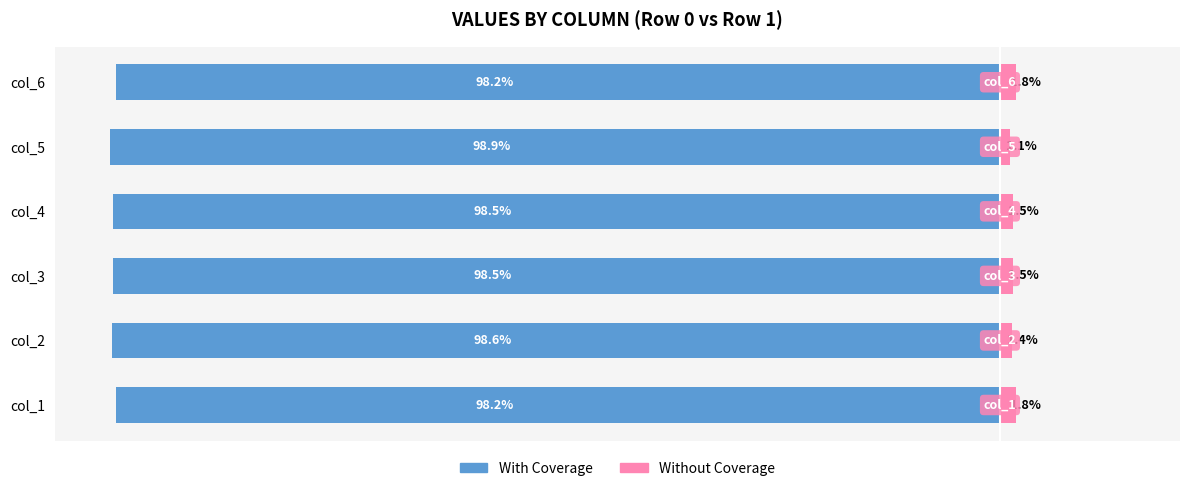

Reading left to right, what are all the values shown in this chart?

With Coverage: -98.2	-98.6	-98.5	-98.5	-98.9	-98.2
Without Coverage: 1.8	1.4	1.5	1.5	1.1	1.8